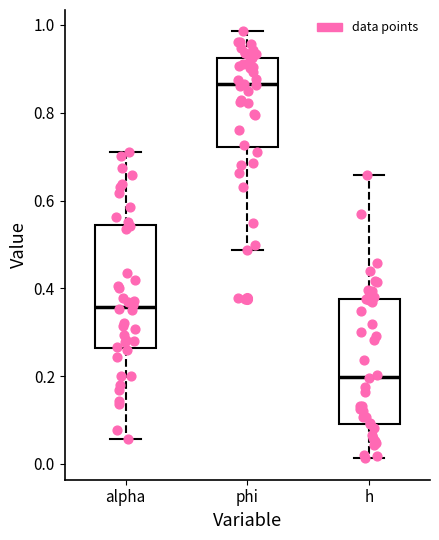

Reading left to right, transcribe this box plot: for each box, give where its median line is, the range the box spans, and where its two whiskers end, as read against the y-axis. The values are not printed on the chart, so give them approximately, as read against the axis.

alpha: median 0.36, box 0.26 to 0.54, whiskers 0.06 to 0.70
phi: median 0.86, box 0.72 to 0.92, whiskers 0.48 to 0.98
h: median 0.20, box 0.10 to 0.38, whiskers 0.02 to 0.66